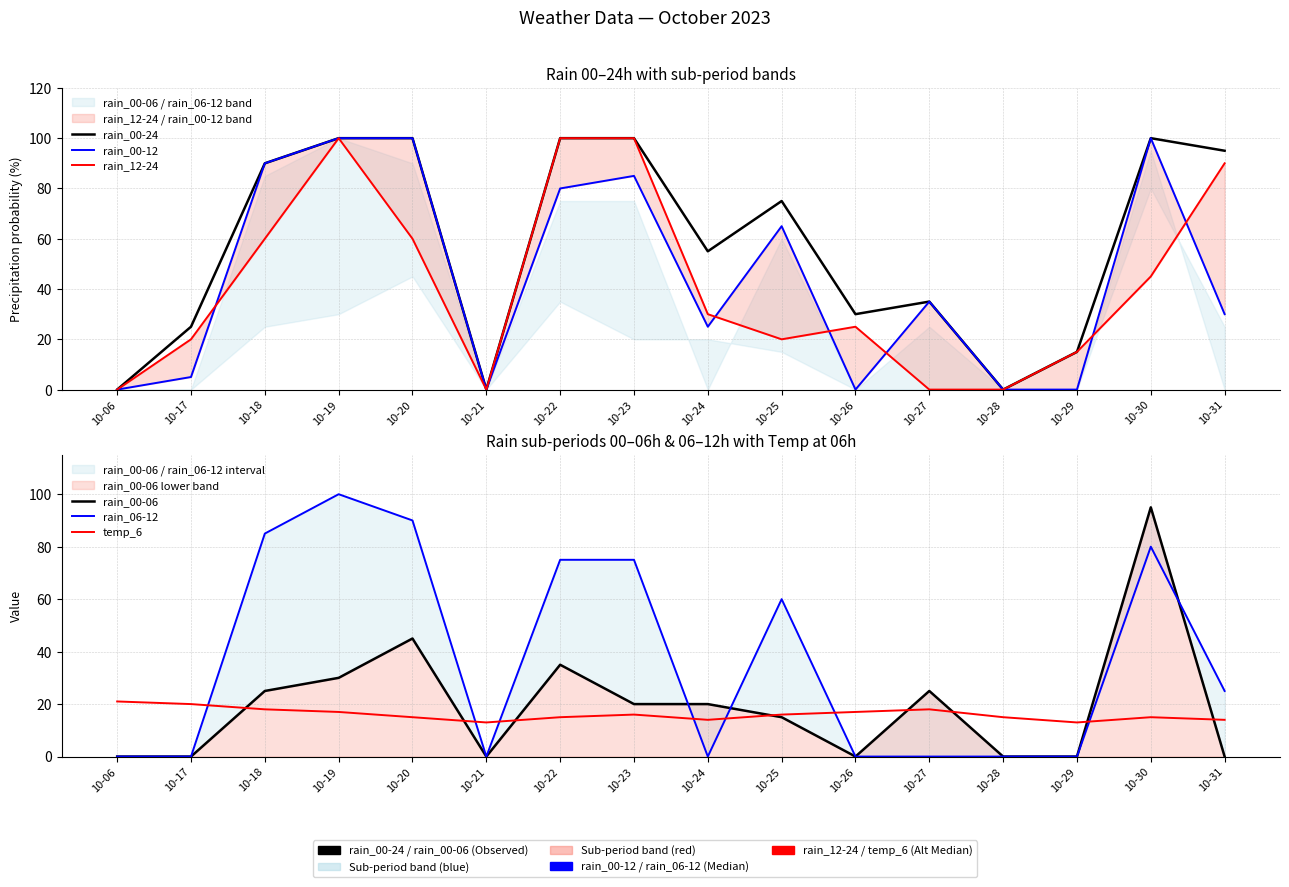

What is the difference between the maximum and minimum values in the rain_00-06 series?

95